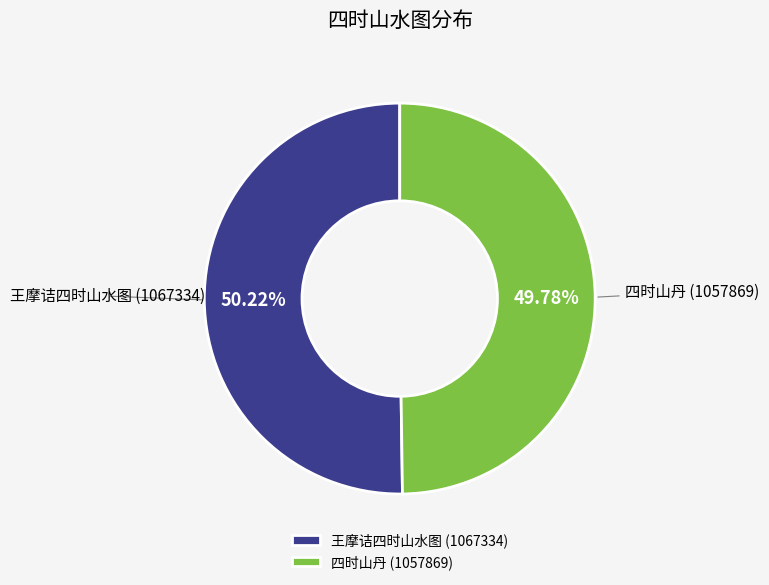

How many slices are in this pie chart?

2